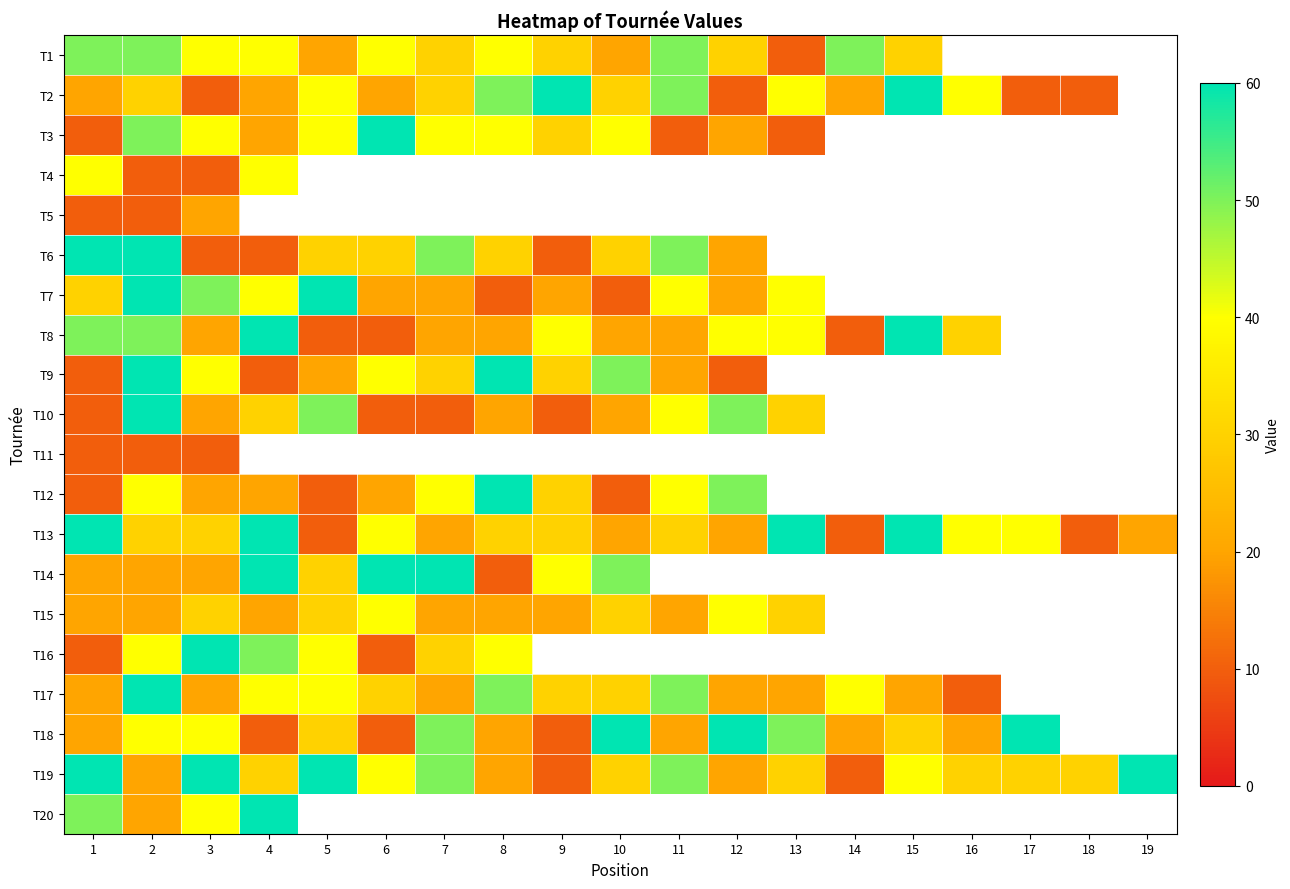

The T11 series shows 6.8 at 1. True or false?

False